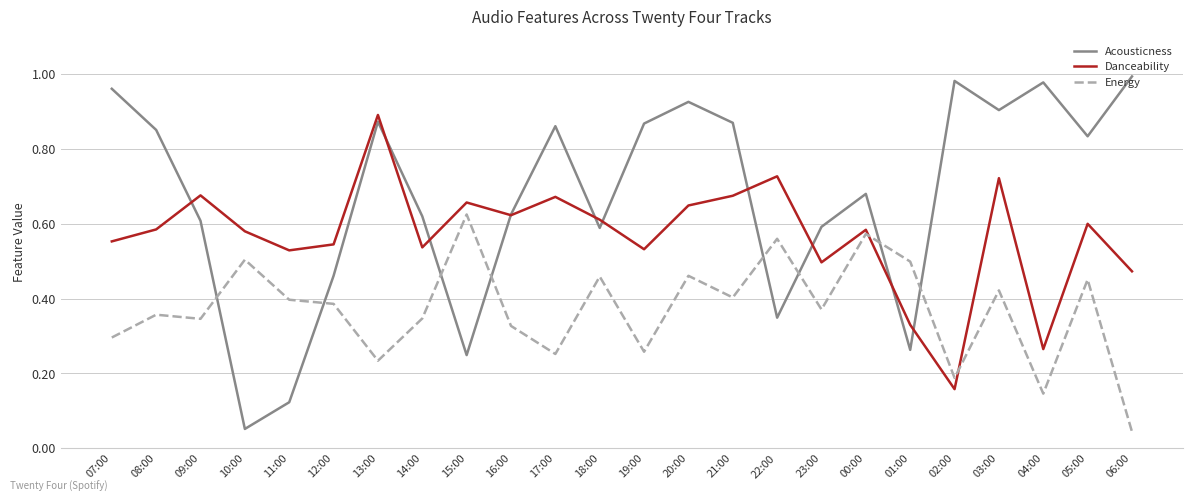

Where is Acousticness nearest to the value 0?

10:00